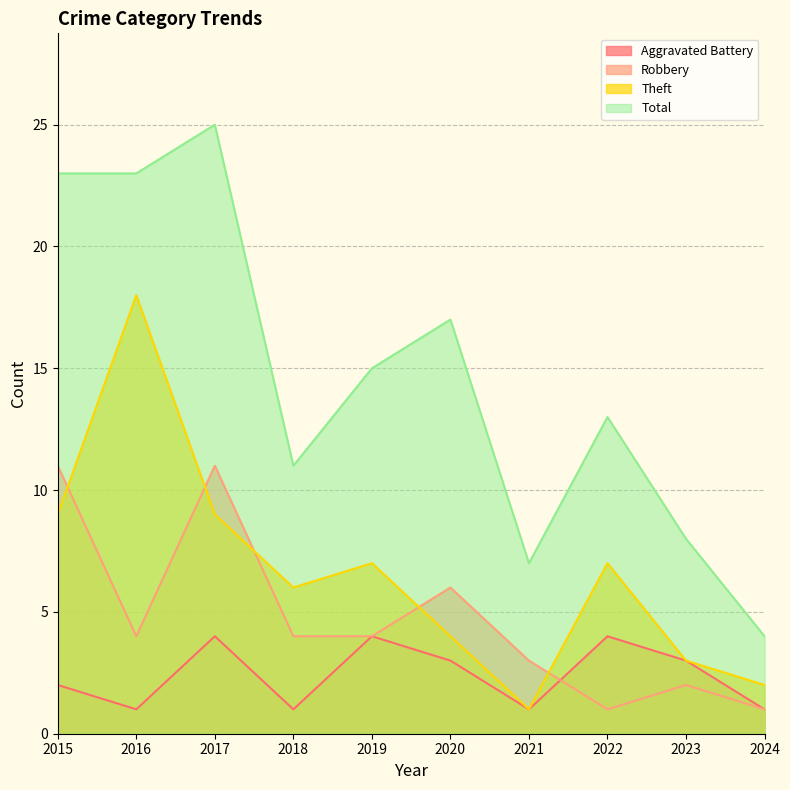

Between 2015 and 2018, which series saw the biggest shift?

Total